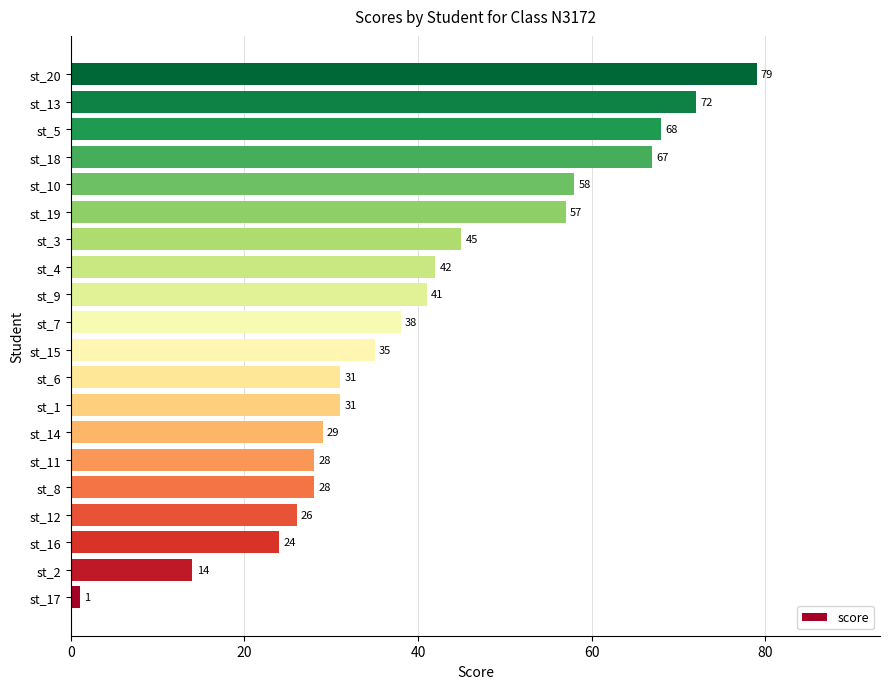

What is the difference between the maximum and minimum values?

78